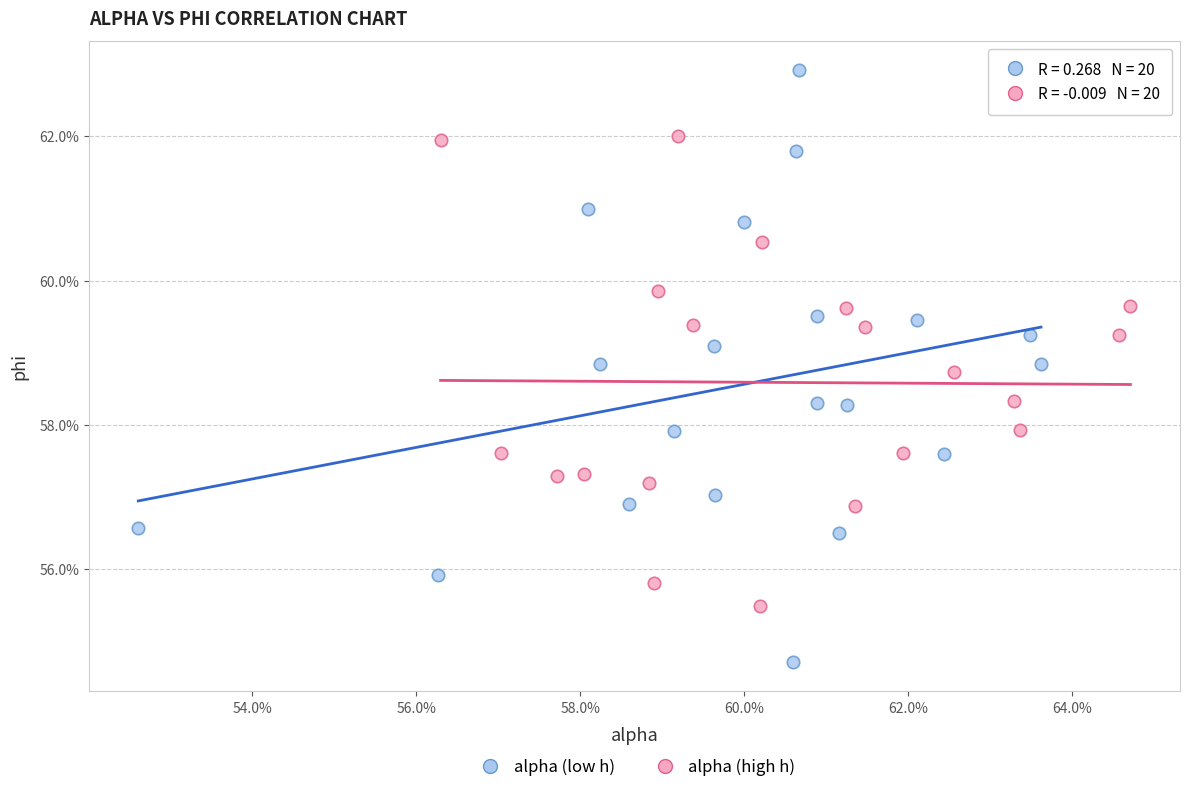

Which series reaches the maximum Y coordinate?

alpha (low h)